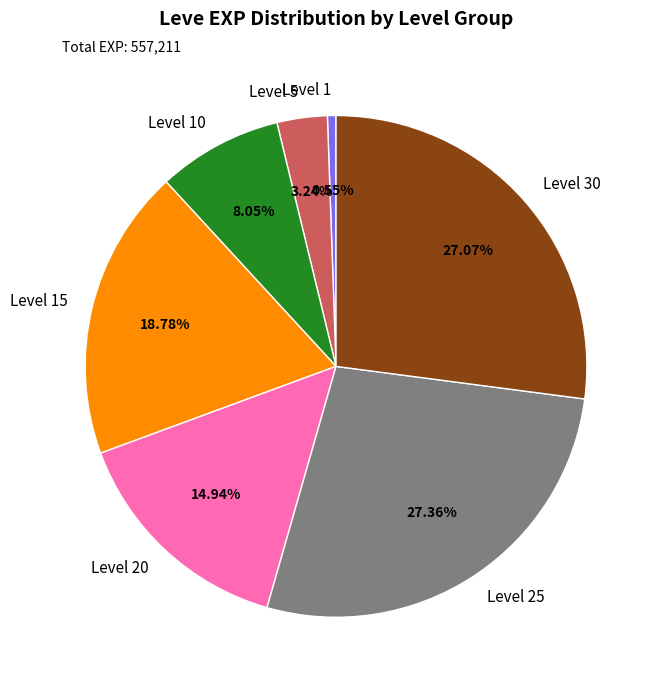

What is the smallest slice in the pie chart?

Level 1